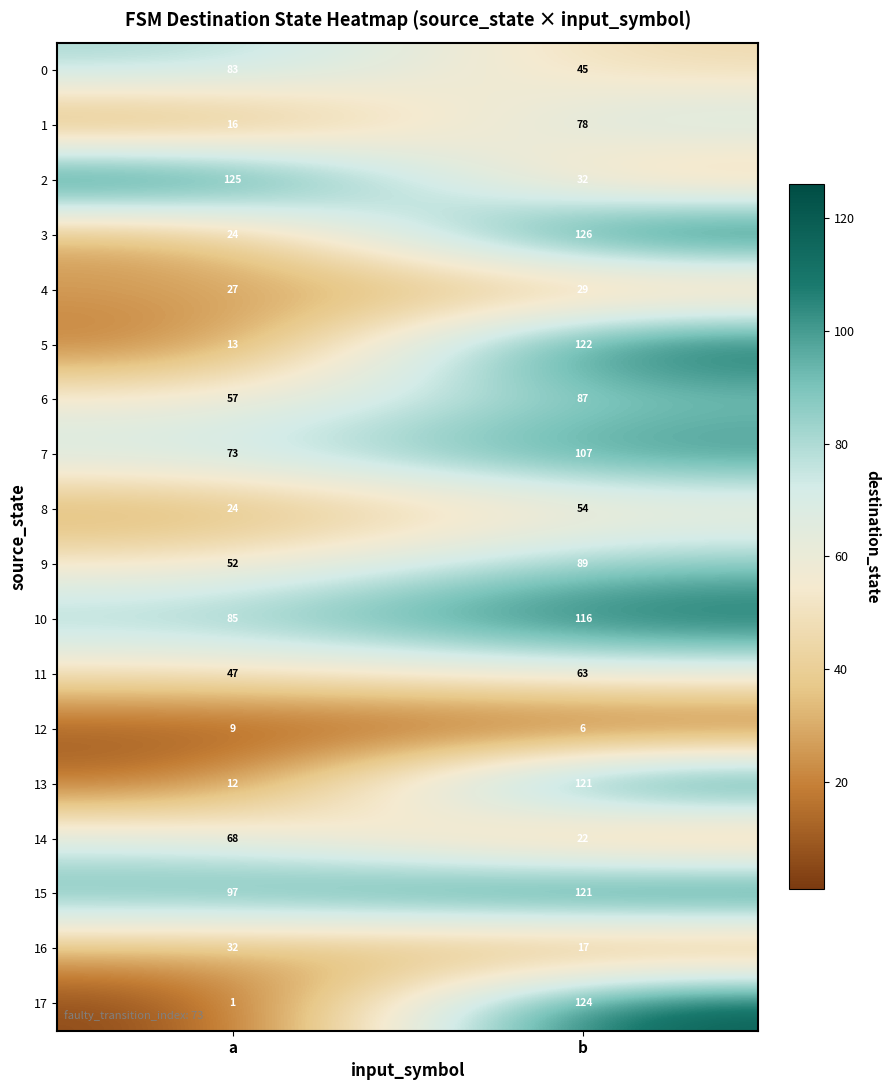

What value does the 17 series have at b?

124